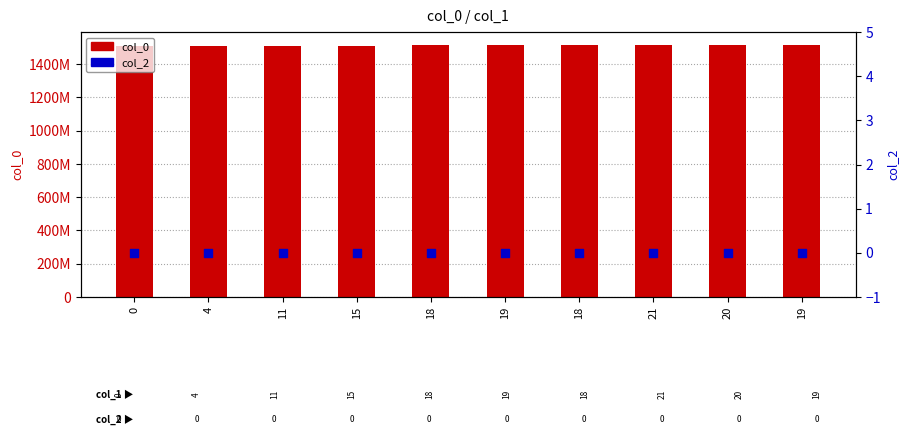

At which category is the sum across all series the highest?

19